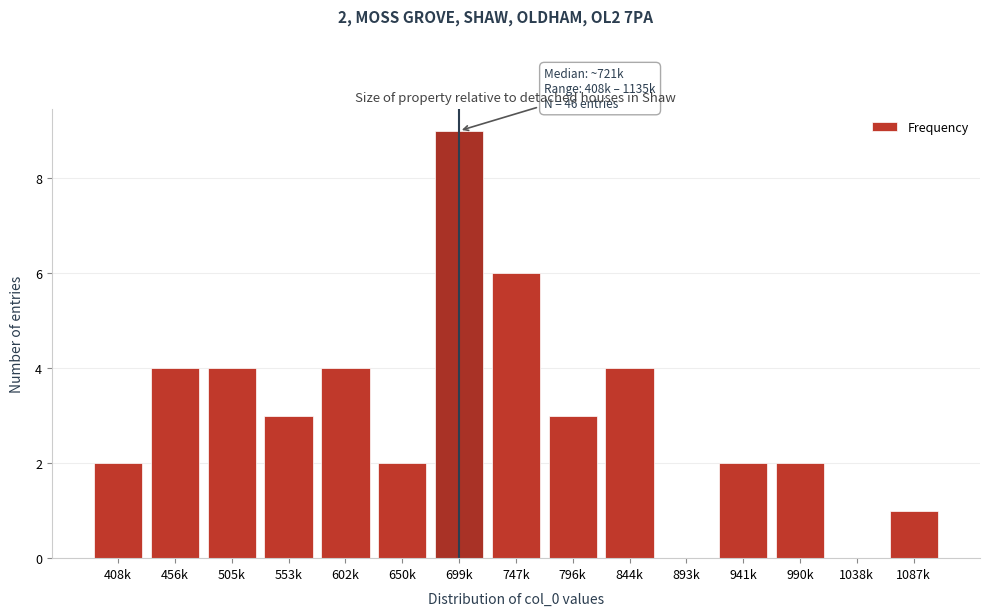

Reading left to right, what are all the values shown in this chart?

408k=2	456k=4	505k=4	553k=3	602k=4	650k=2	699k=9	747k=6	796k=3	844k=4	893k=0	941k=2	990k=2	1038k=0	1087k=1